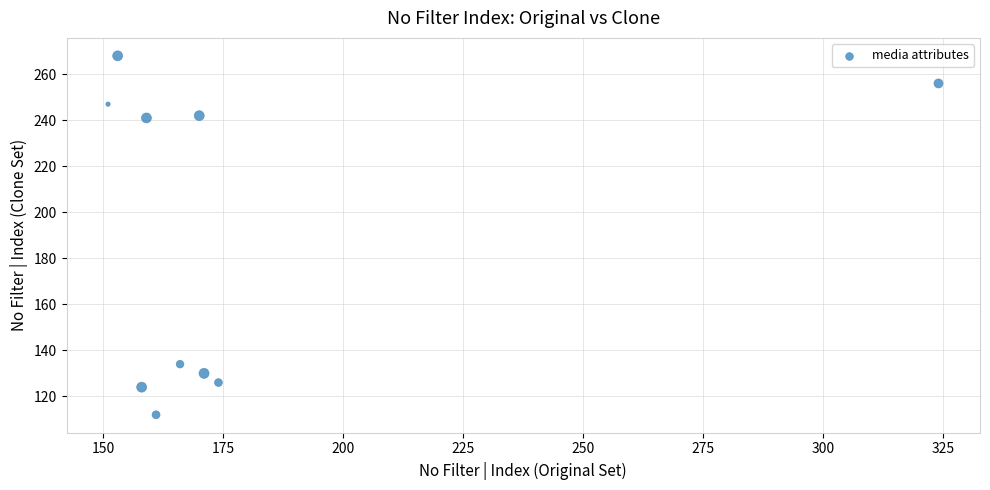

What is the average X value?

179